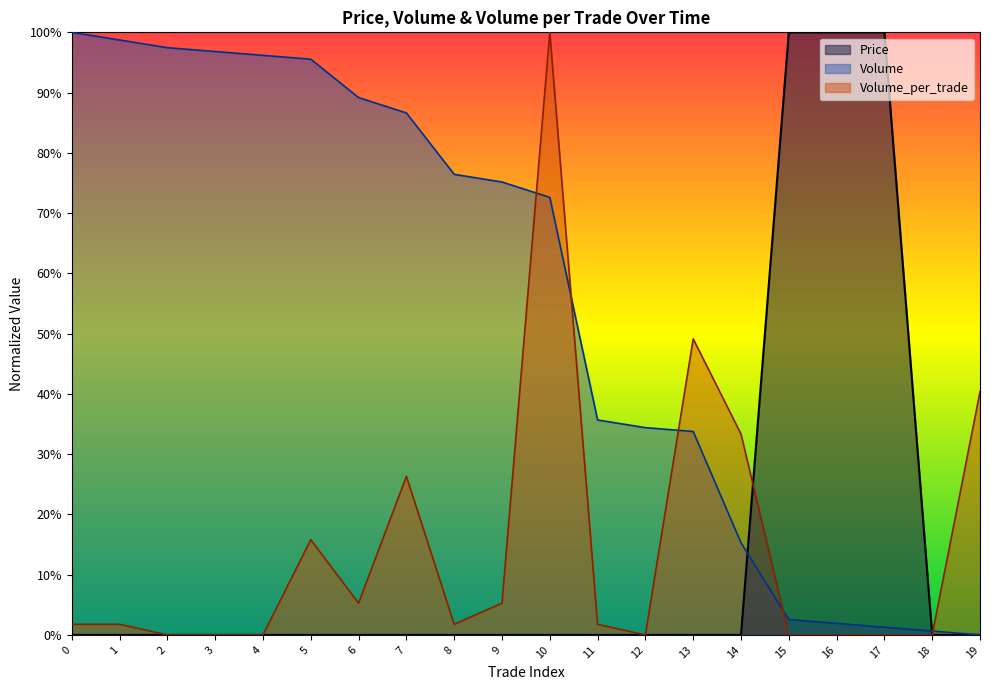

Rank the series by their maximum value, from highest to lowest.

Price, Volume, Volume_per_trade